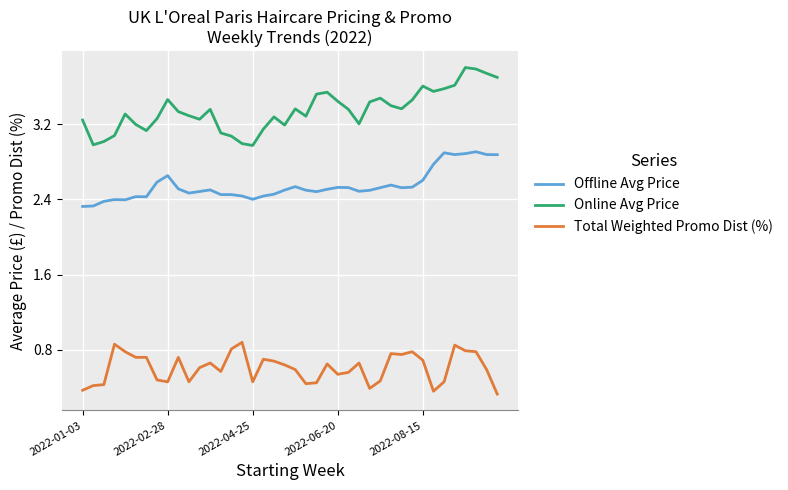

Rank the series by their maximum value, from lowest to highest.

Total Weighted Promo Dist (%), Offline Avg Price, Online Avg Price